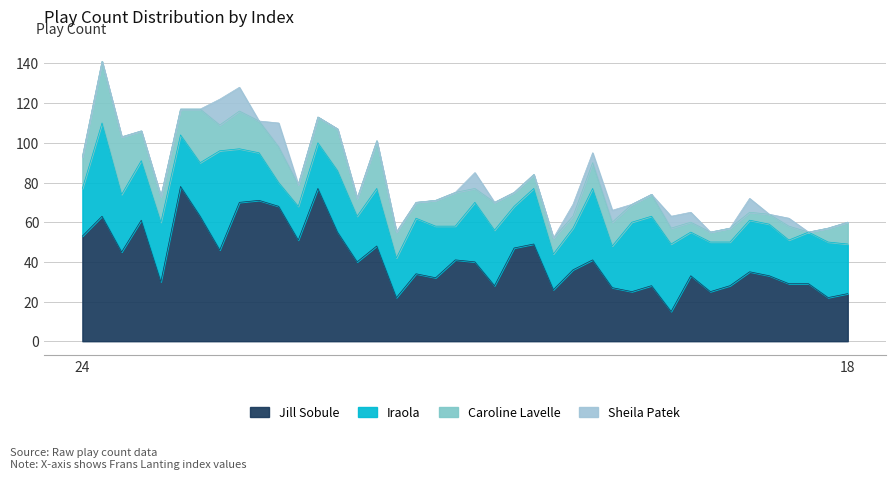

True or false: Jill Sobule and Caroline Lavelle intersect in this chart.

False